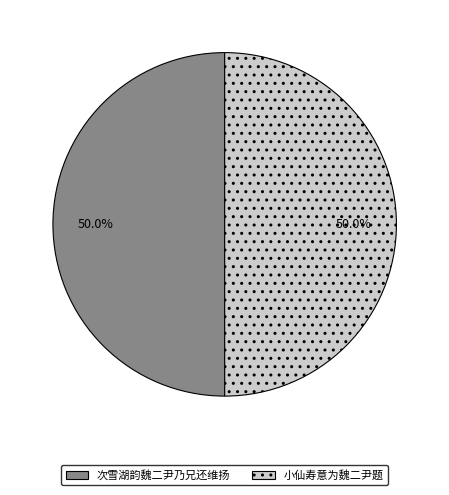

The 次雪湖韵魏二尹乃兄还维扬 slice represents 50% of the pie. True or false?

True